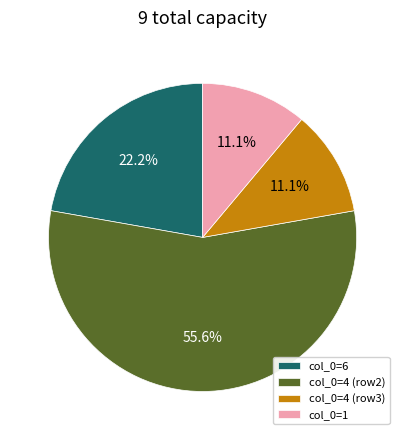

What is the largest slice in the pie chart?

col_0=4 (row2)